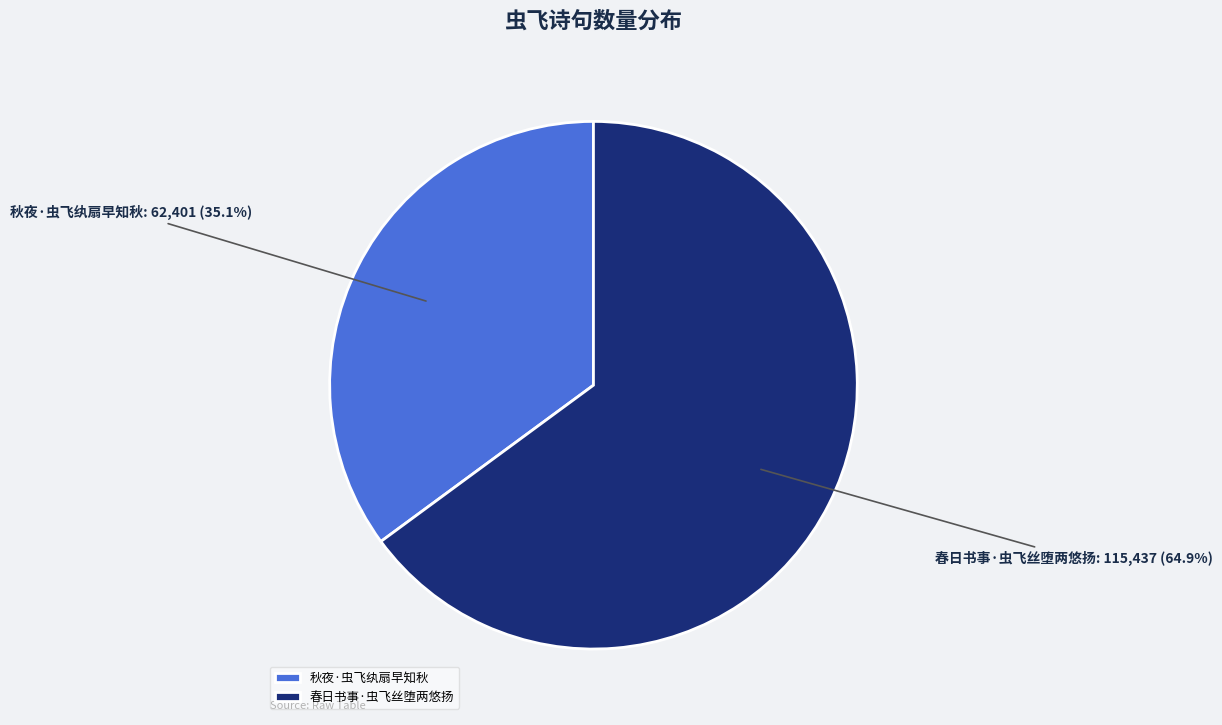

Which slice represents more than half of the pie?

春日书事·虫飞丝堕两悠扬